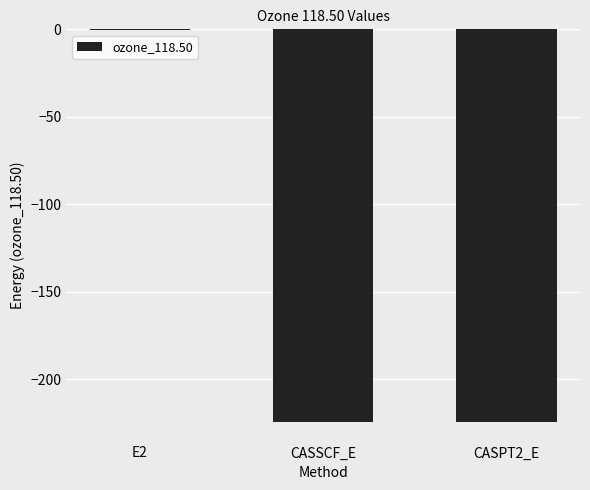

What is the sum of all values?

-448.9